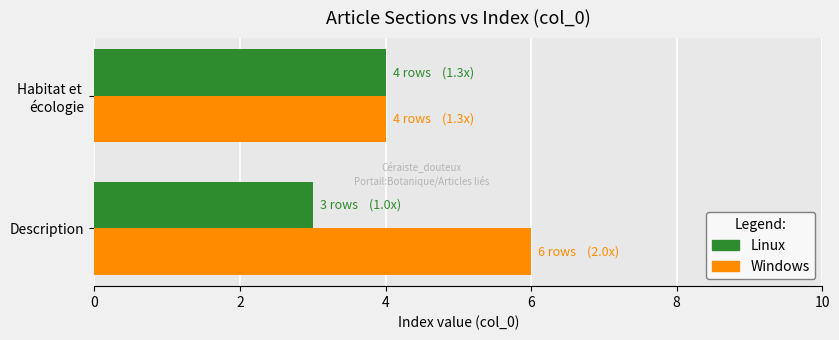

List the series in order of their overall mean, highest first.

Windows, Linux